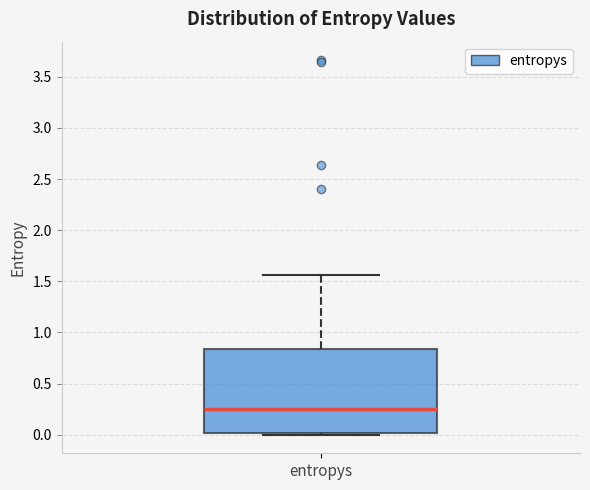

Where does the median line of the box for entropys sit on the y-axis? The values are not printed on the chart, so give them approximately, as read against the axis.

0.25